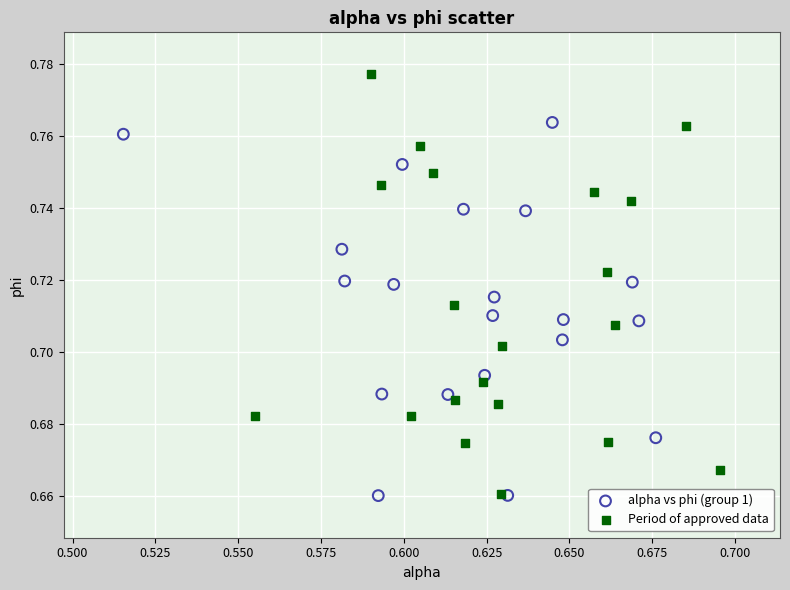

Which series reaches the maximum Y coordinate?

Period of approved data